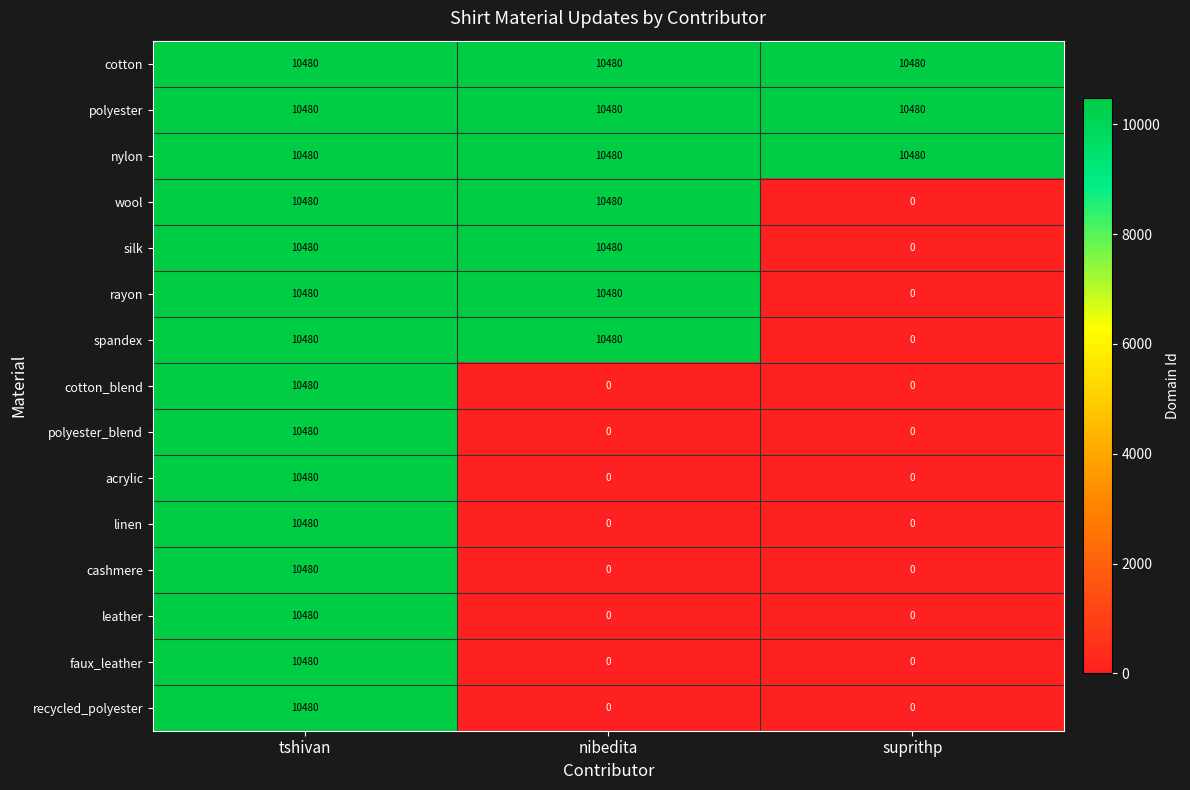

At which label does faux_leather reach its peak?

tshivan